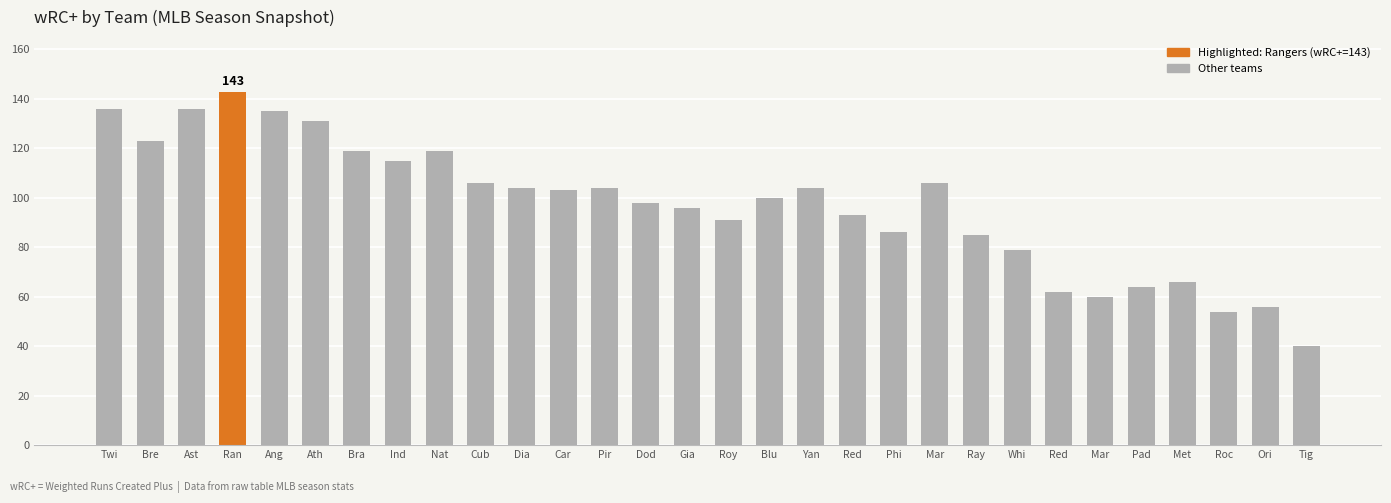

List the labels in order of value, smallest first.

Tig, Roc, Ori, Mar, Red, Pad, Met, Whi, Ray, Phi, Roy, Red, Gia, Dod, Blu, Car, Dia, Pir, Yan, Cub, Mar, Ind, Bra, Nat, Bre, Ath, Ang, Twi, Ast, Ran